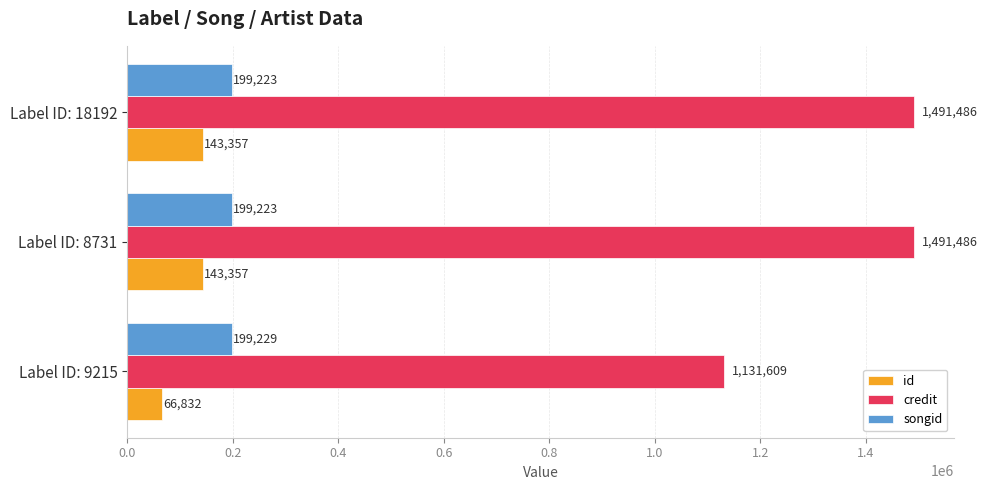

What is the smallest value displayed?

66832